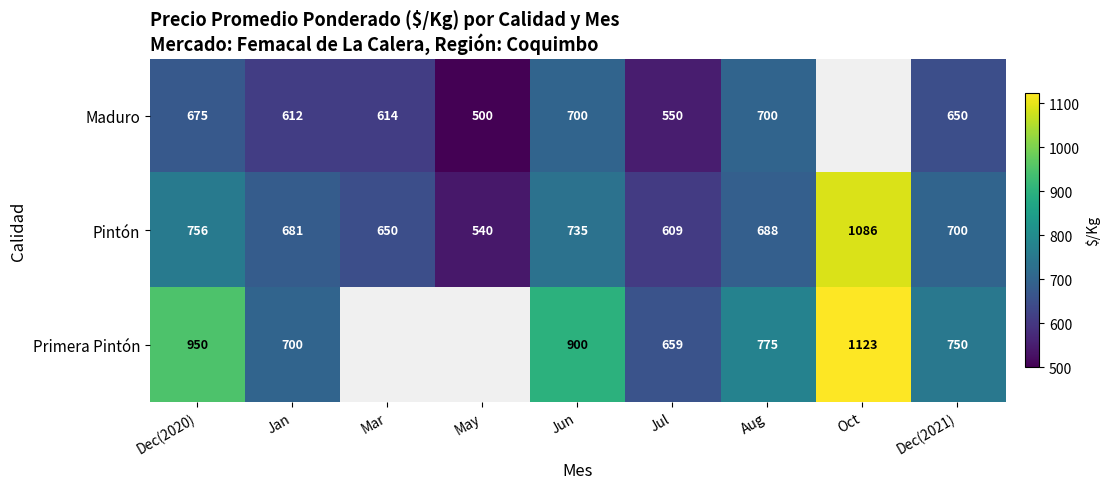

At which label does Pintón first exceed 688?

Dec(2020)